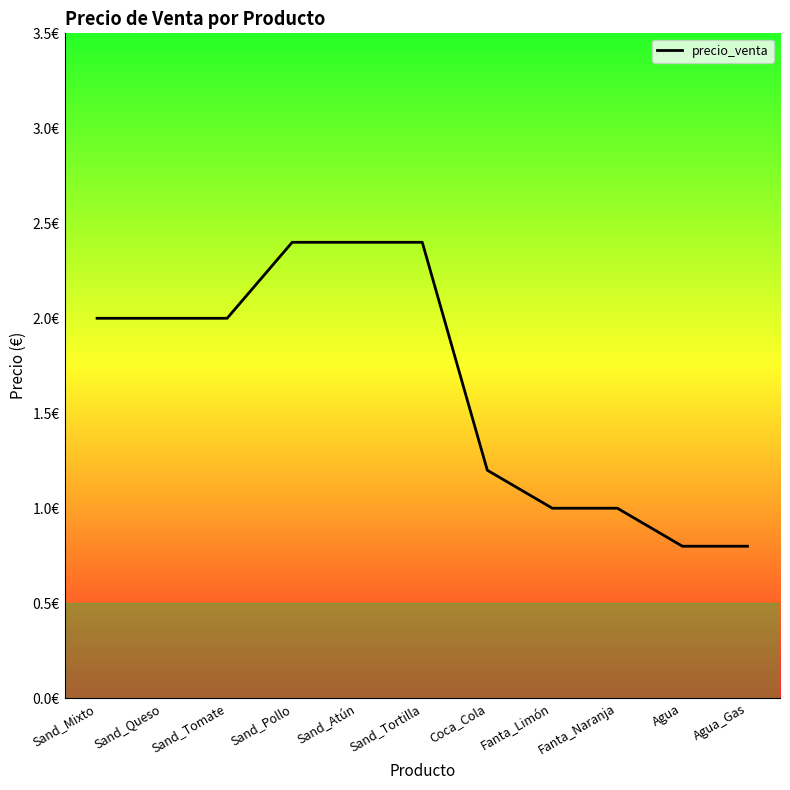

Does the chart display data point markers on the line(s)?

No